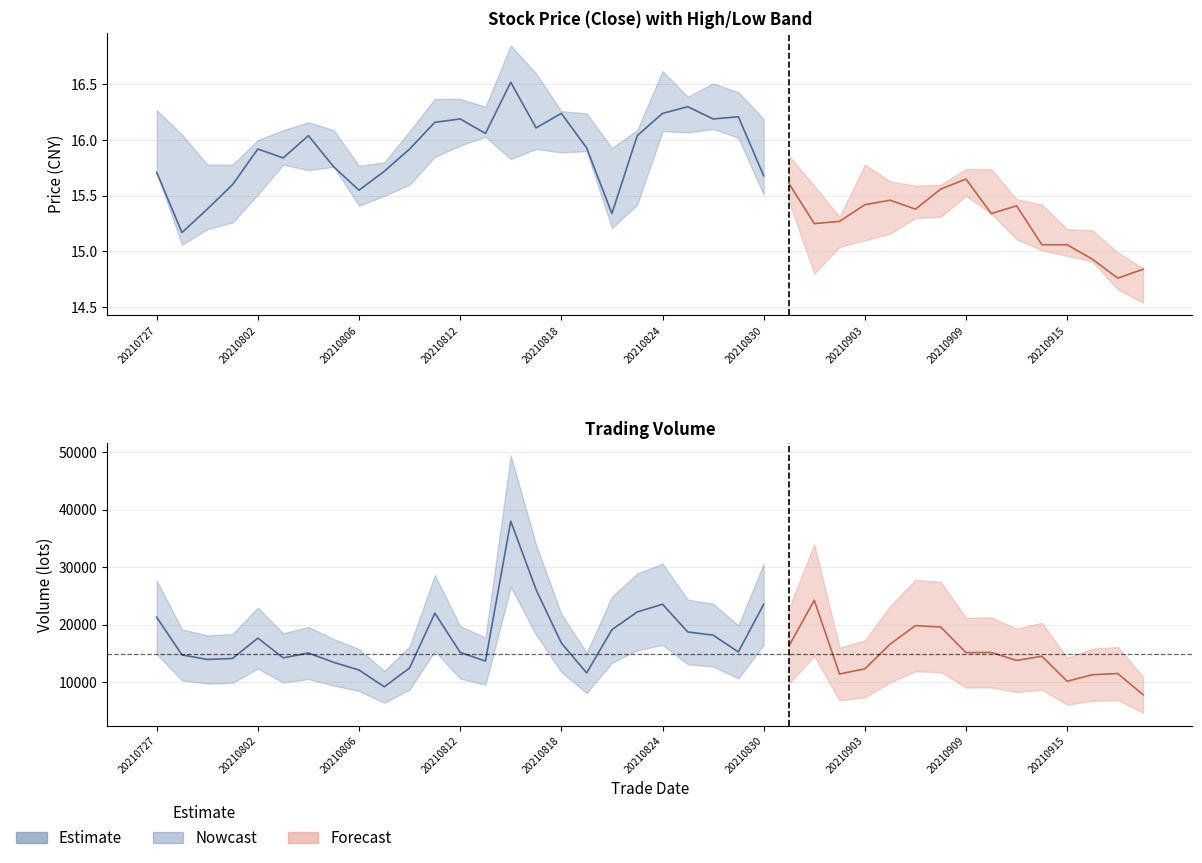

What is the lowest value of the vol series?

7845.0